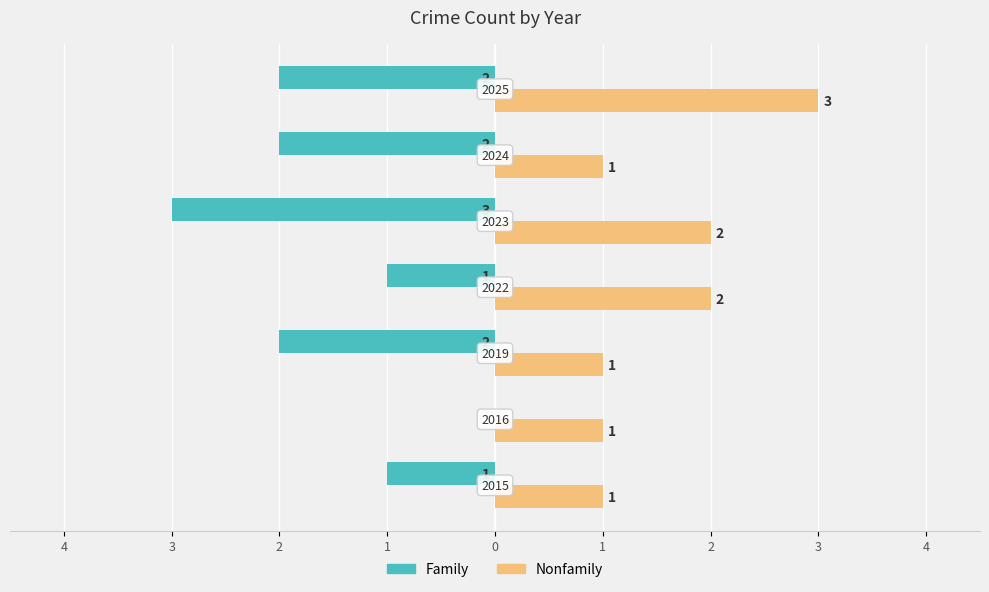

What are all the series names shown in the legend?

Family, Nonfamily